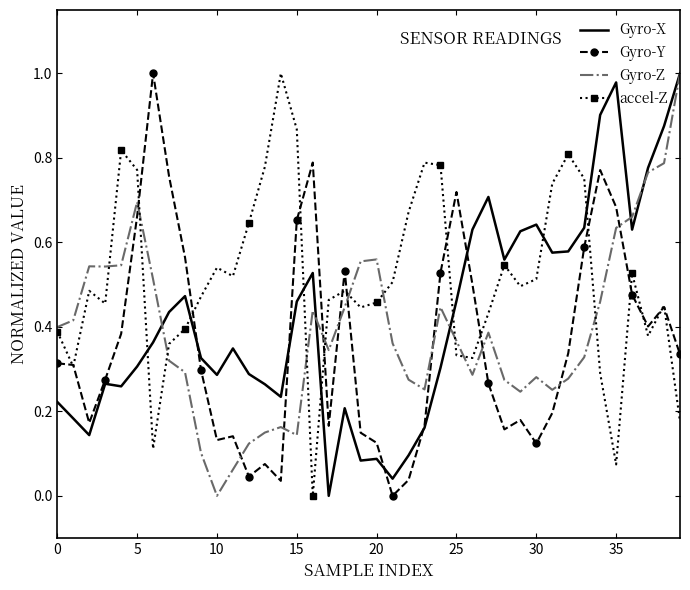

Which series ends up on top after the final intersection of Gyro-X and accel-Z?

Gyro-X